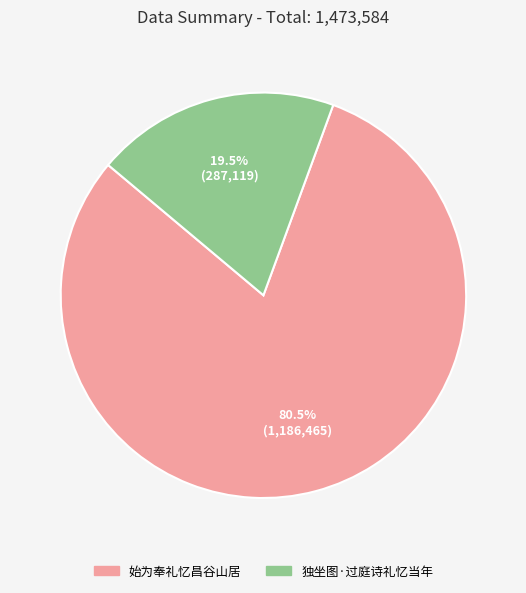

How many slices are in this pie chart?

2